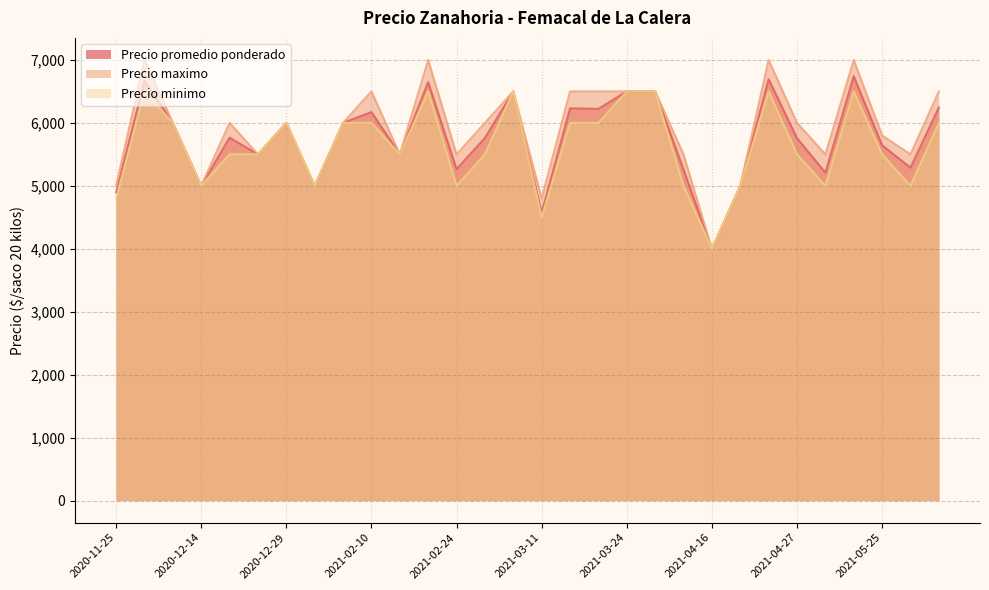

What is the sum of all Precio minimo values?

168800